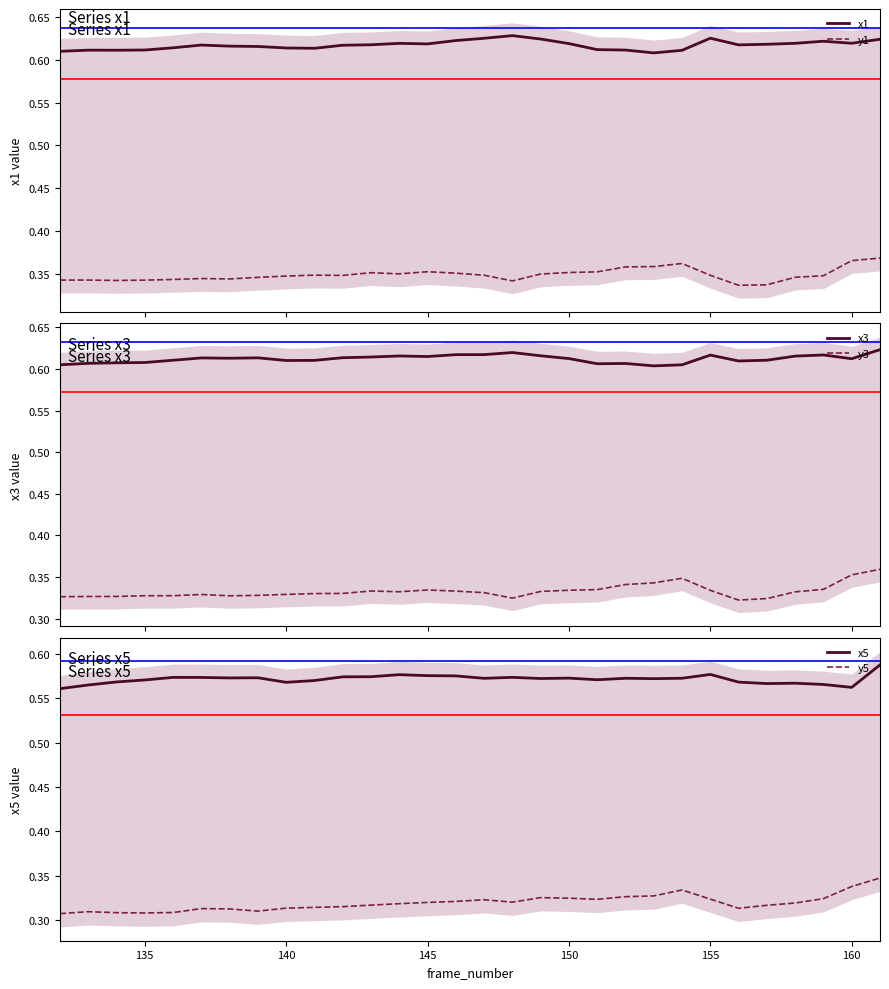

True or false: x1 and y1 intersect in this chart.

False